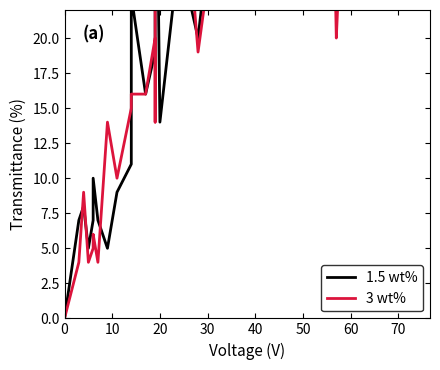

What is the difference between the second highest and minimum values in the 1.5 wt% series?

71